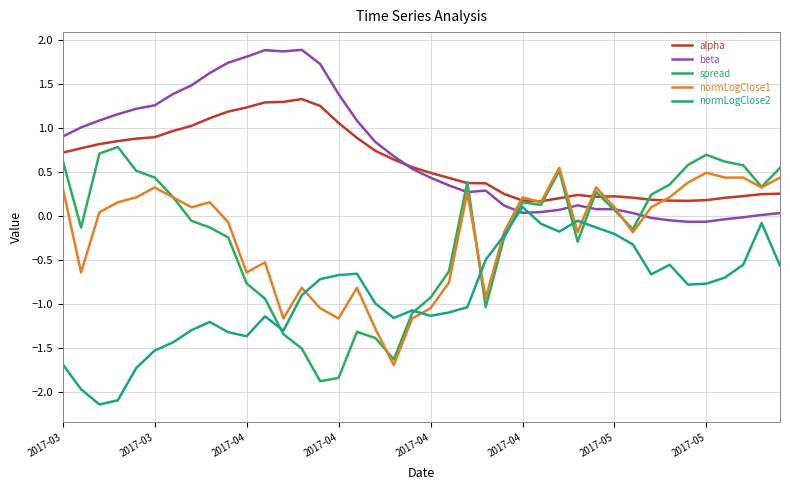

What are all the series names shown in the legend?

alpha, beta, spread, normLogClose1, normLogClose2